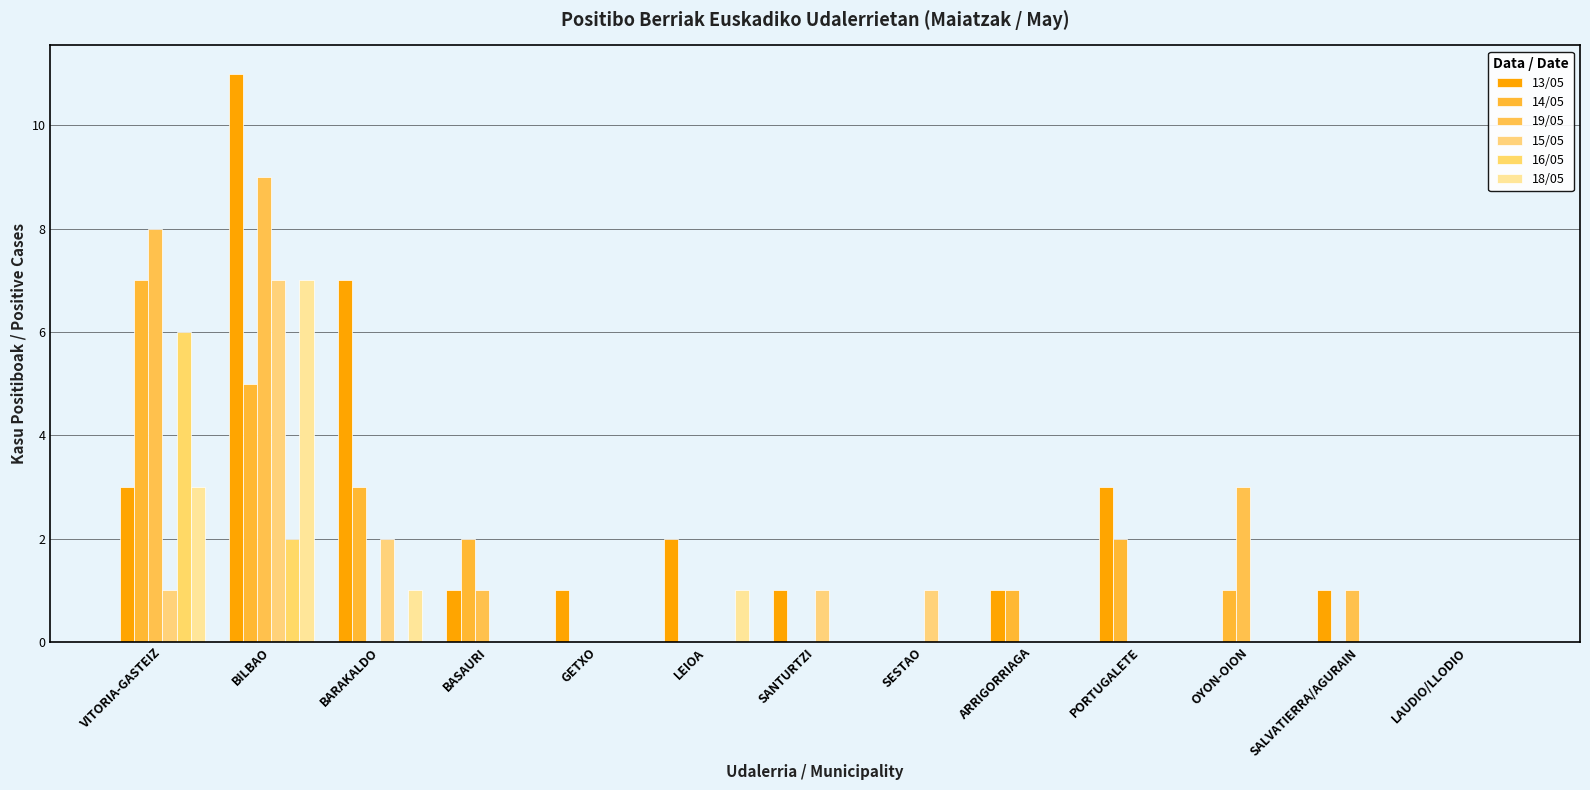

What is the total value across all series at GETXO?

1